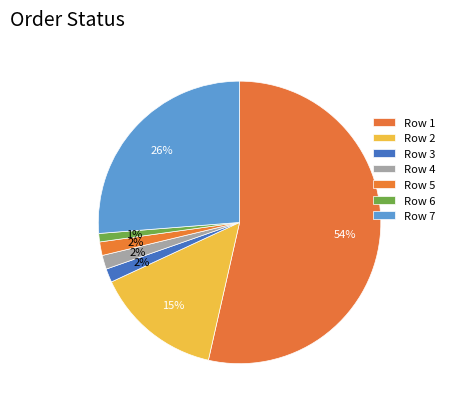

Which category has the smallest portion of the pie?

6